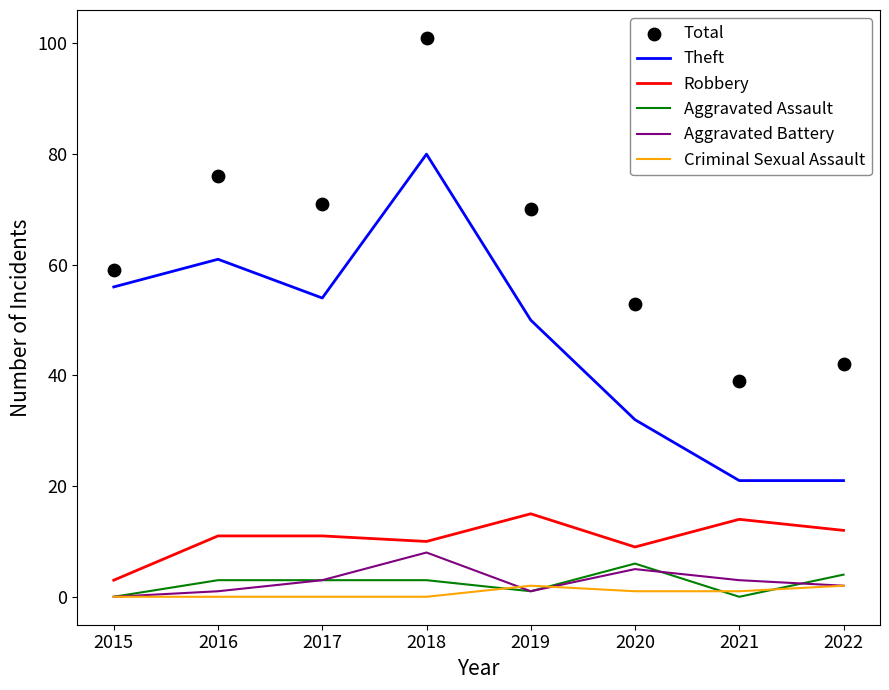

Which series has the widest spread of Y values?

Total